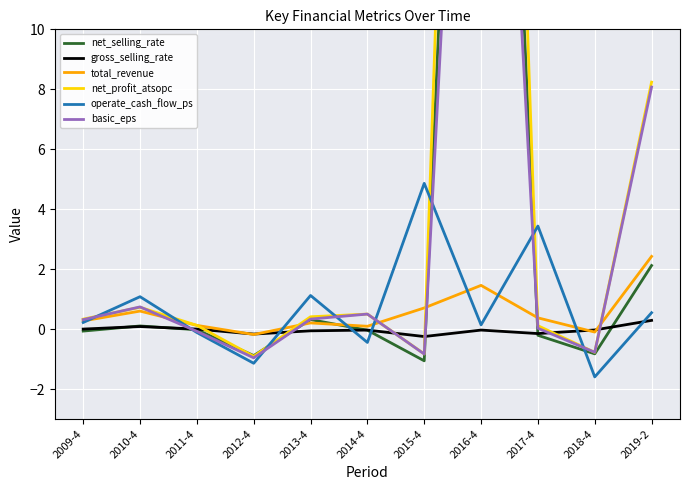

How many interior local peaks does the operate_cash_flow_ps series have?

4